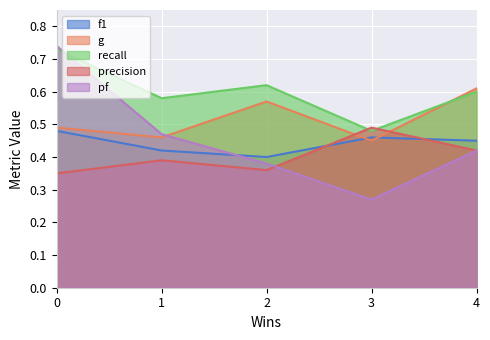

How many times do f1 and g cross each other?

2